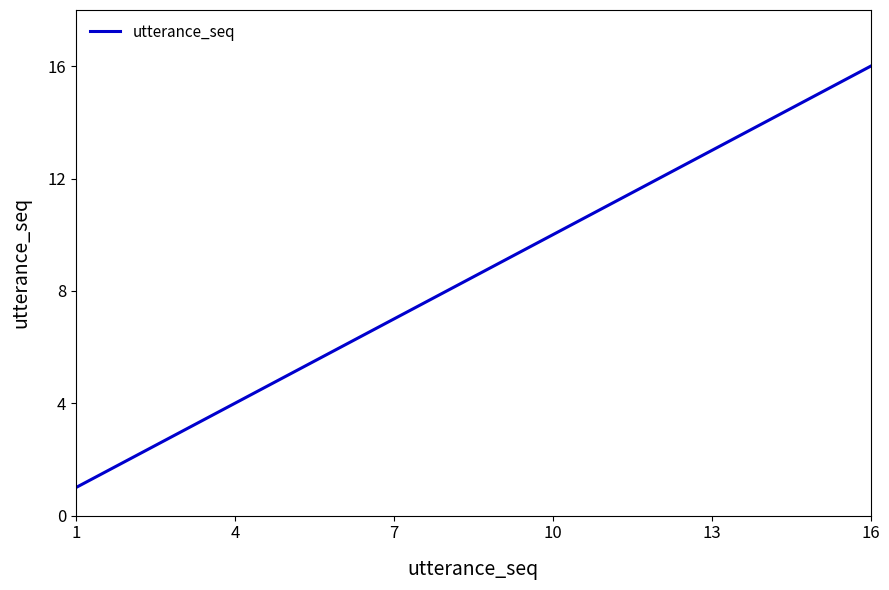

What is the greatest value displayed?

16